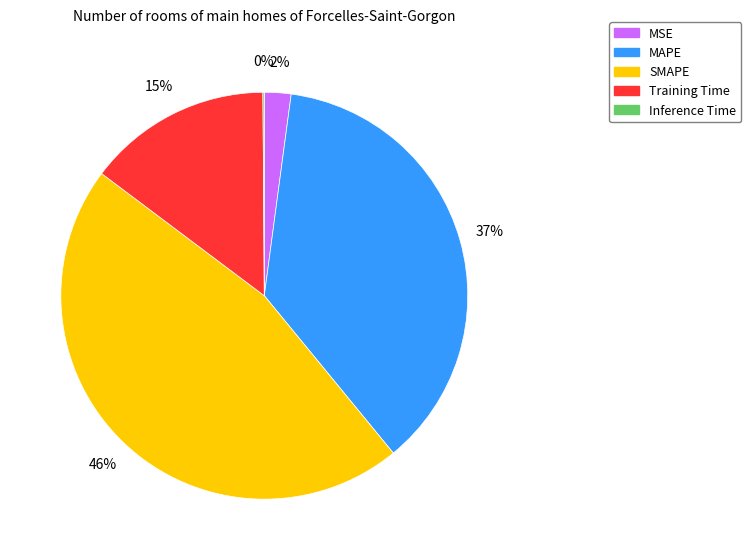

Which category has the biggest portion of the pie?

SMAPE